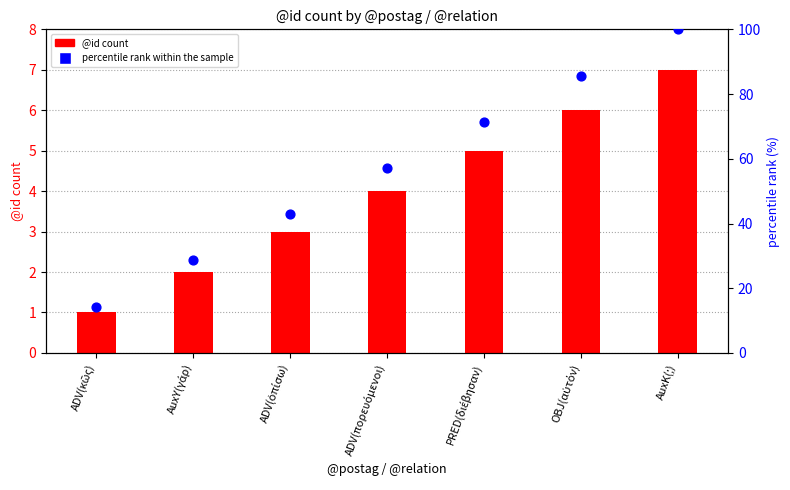

Which series has the largest total across all categories?

percentile rank within the sample